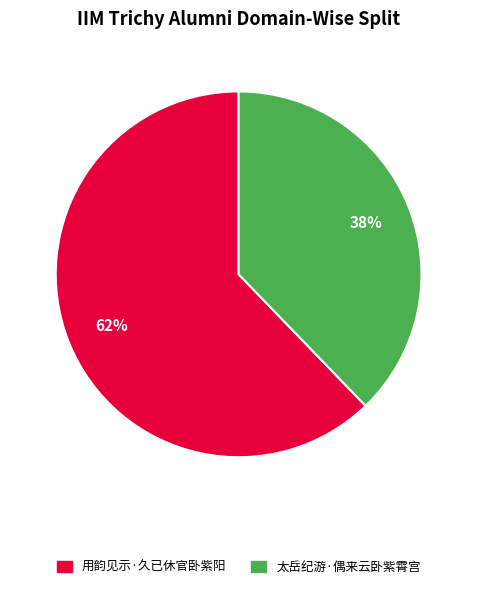

Which category accounts for the majority?

用韵见示·久已休官卧紫阳